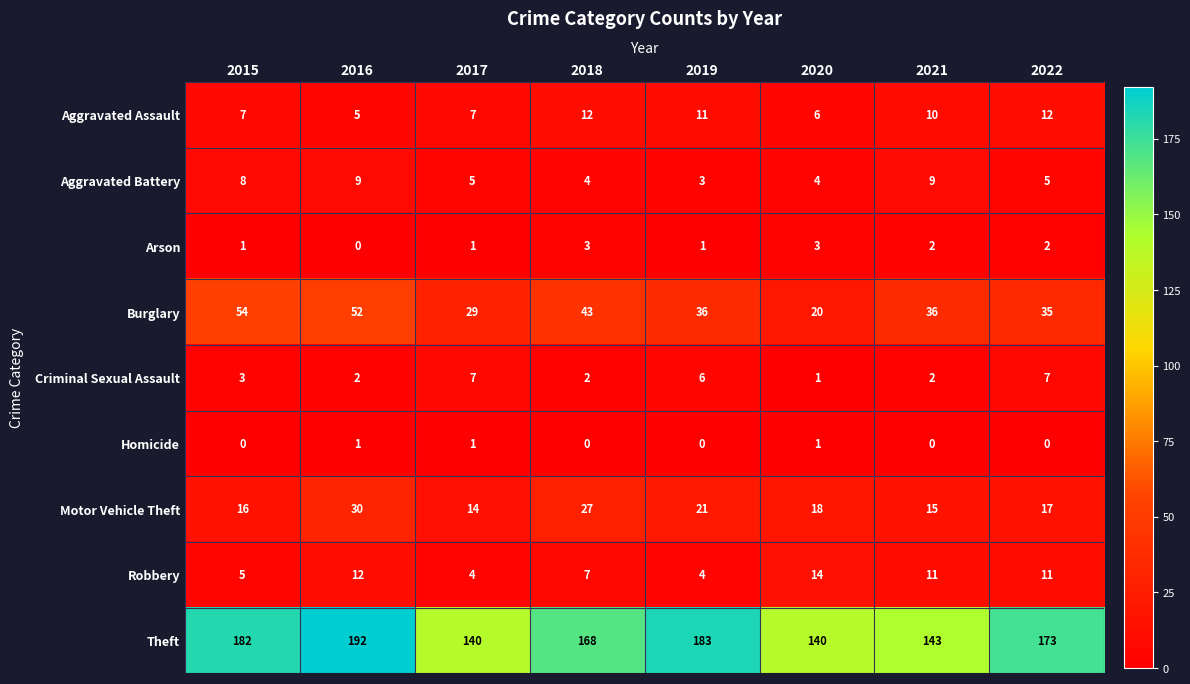

What is the spread (max minus min) of values at 2021?

143